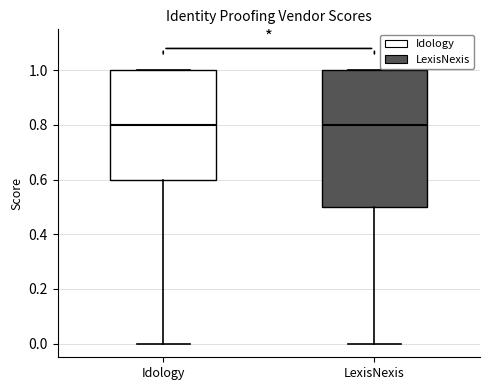

Where does the median line of the box for LexisNexis sit on the y-axis? The values are not printed on the chart, so give them approximately, as read against the axis.

0.8